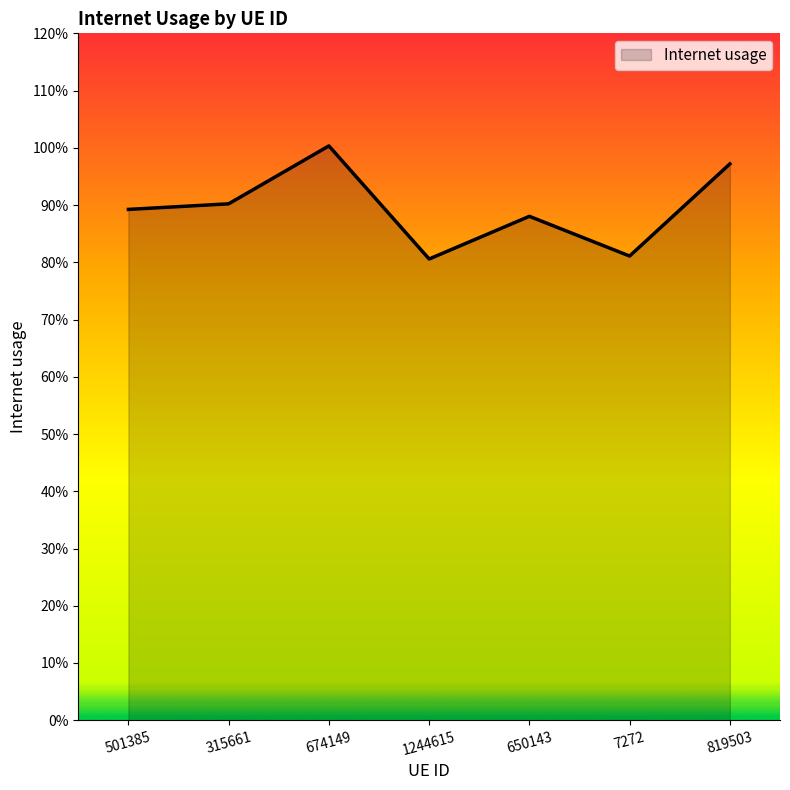

Does the chart display data point markers on the line(s)?

No